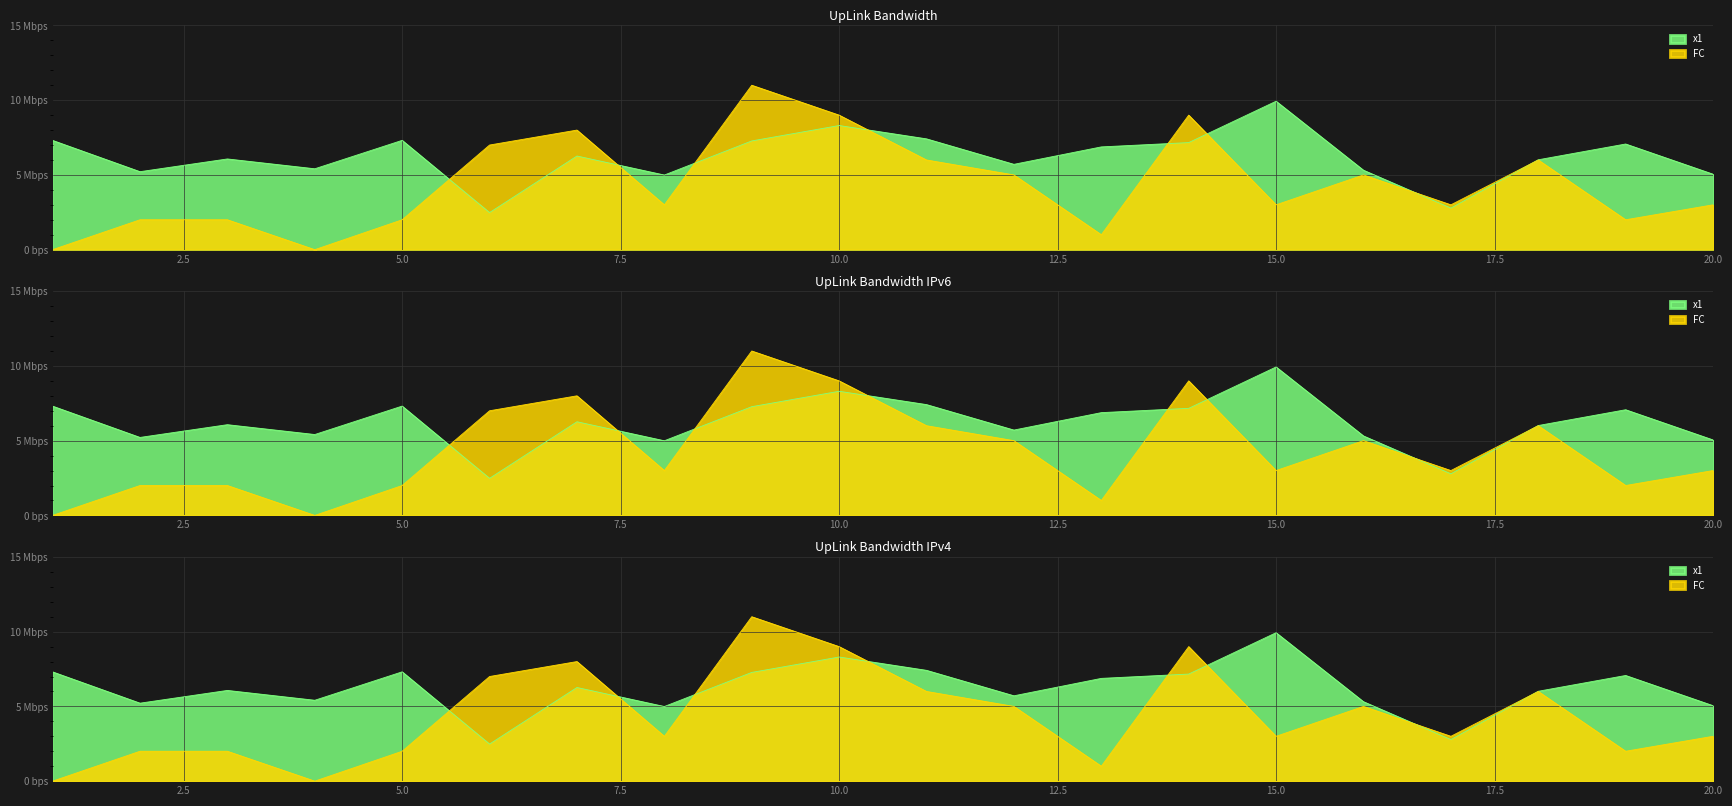

What is the value of the FC point at the 18th from the left?

6.0